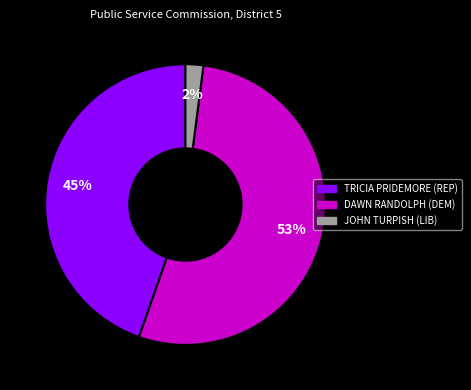

Does any single category account for the majority?

Yes